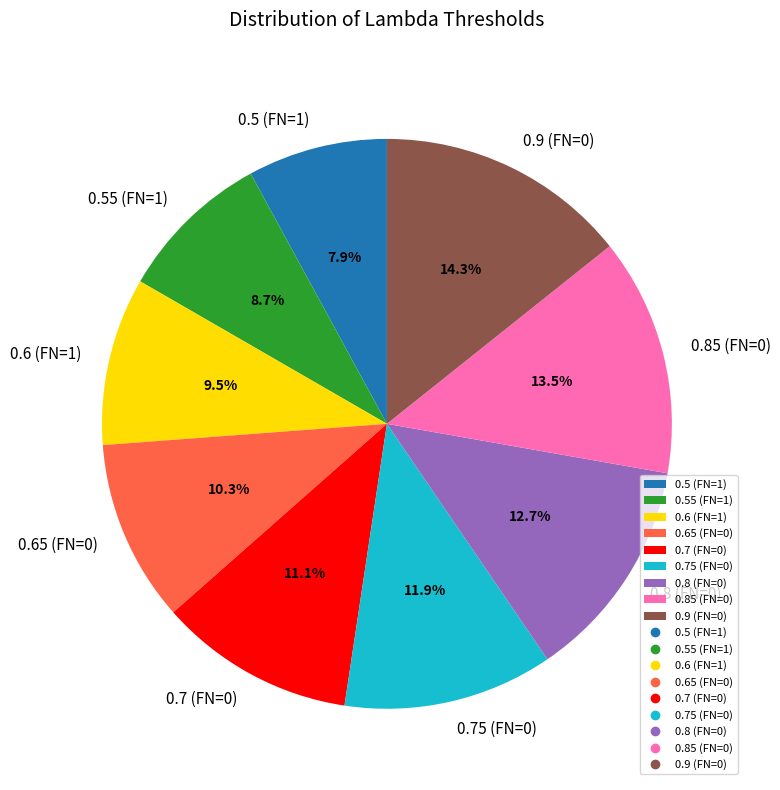

Is there a majority slice in this chart?

No